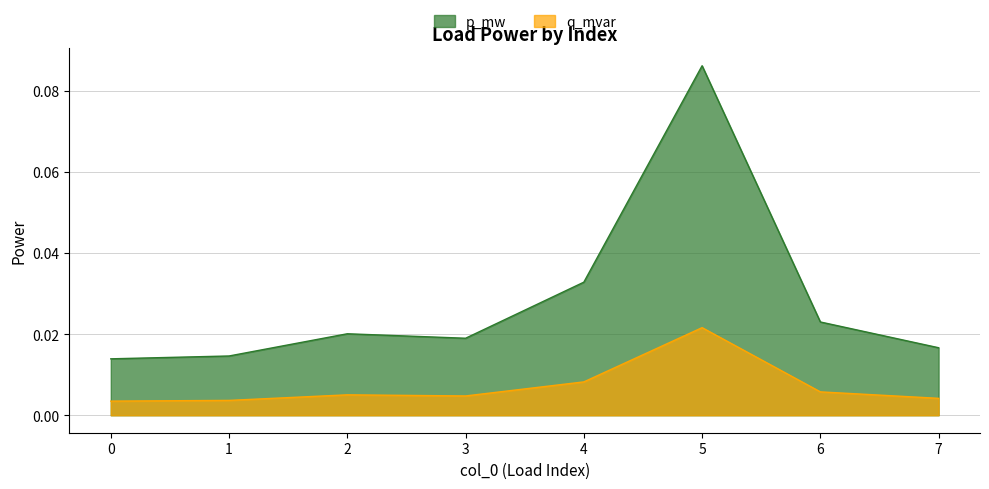

Reading left to right, what are all the values shown in this chart?

p_mw: 0.0	0.0	0.0	0.0	0.0	0.1	0.0	0.0
q_mvar: 0.0	0.0	0.0	0.0	0.0	0.0	0.0	0.0